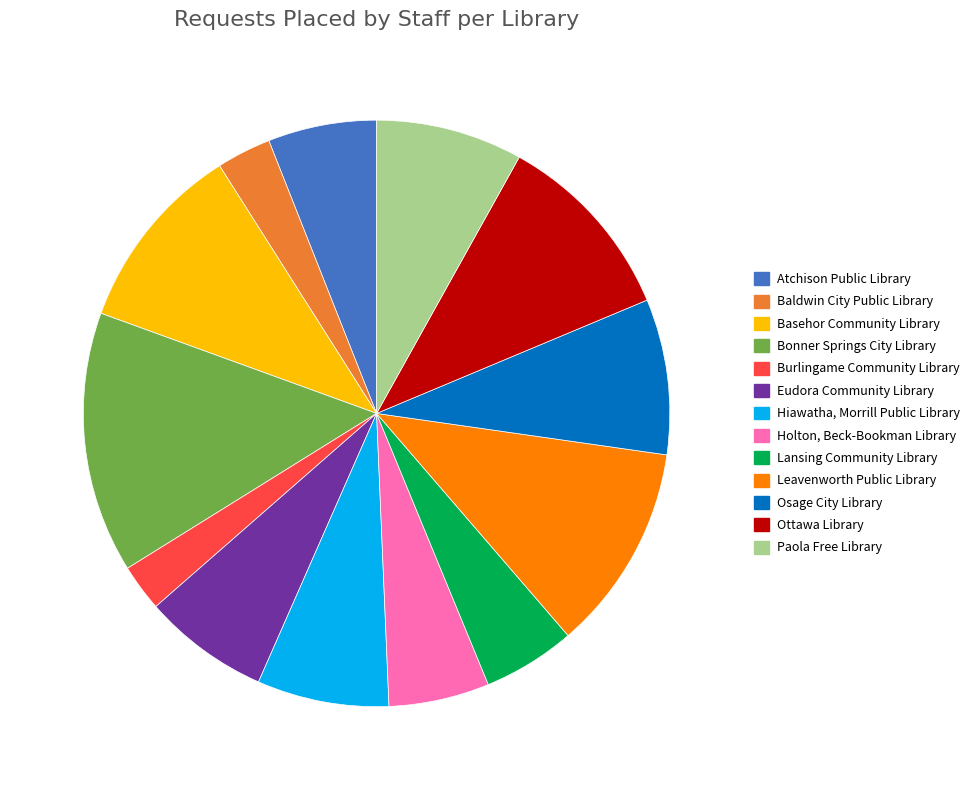

Does Atchison Public Library represent more than half of the total?

No